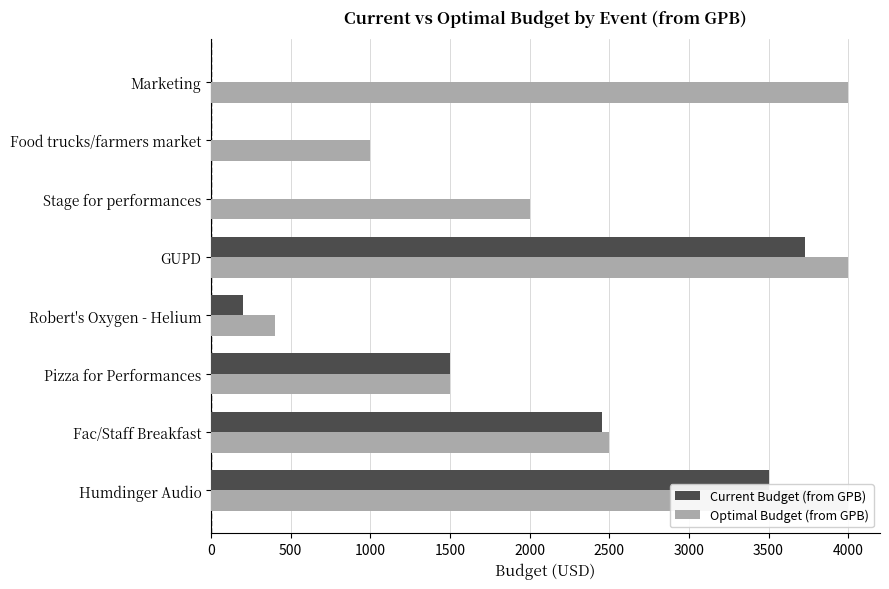

The value of Optimal Budget (from GPB) at Food trucks/farmers market is 1751.0. True or false?

False